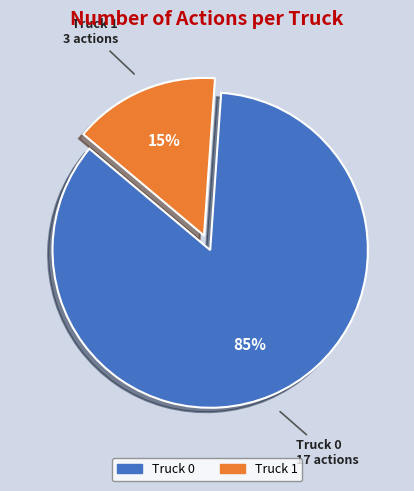

Combined, do Truck 0 and Truck 1 account for over 50%?

Yes